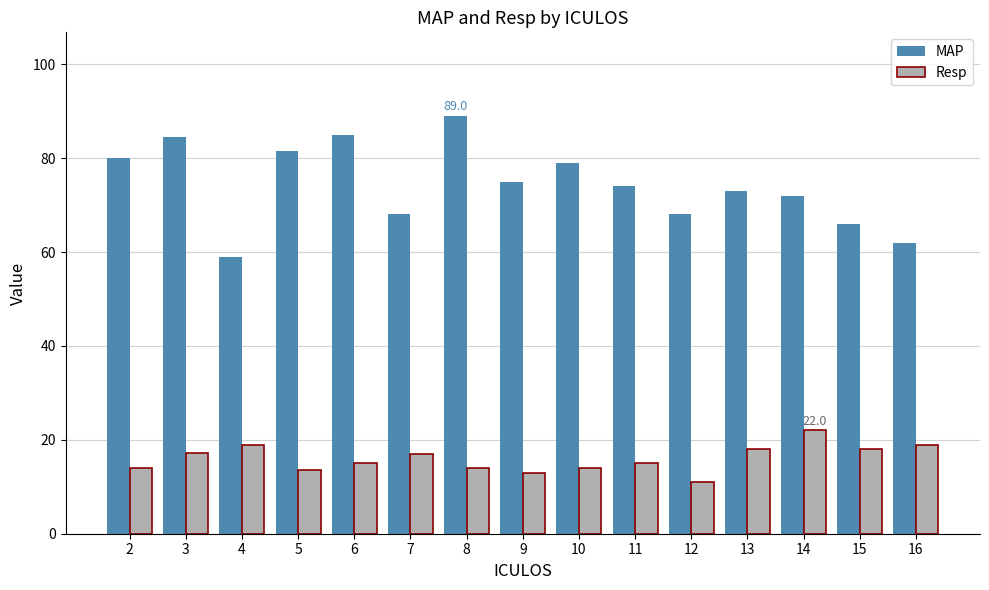

True or false: Resp has a value of 19.0 at 4.

True